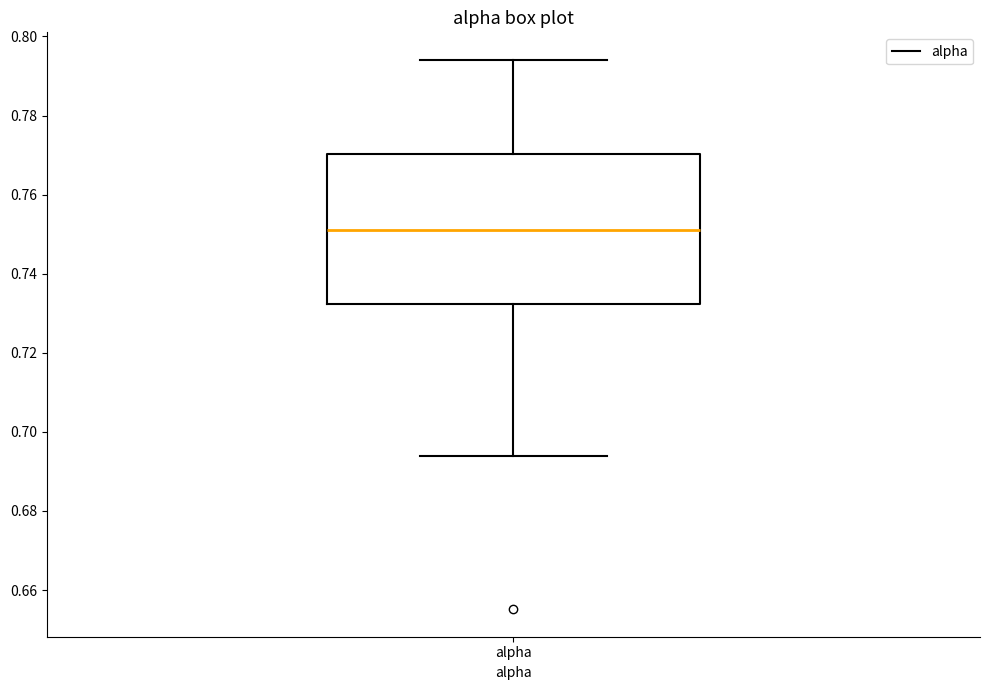

Where does the lower whisker of the box for alpha end on the y-axis? The values are not printed on the chart, so give them approximately, as read against the axis.

0.694